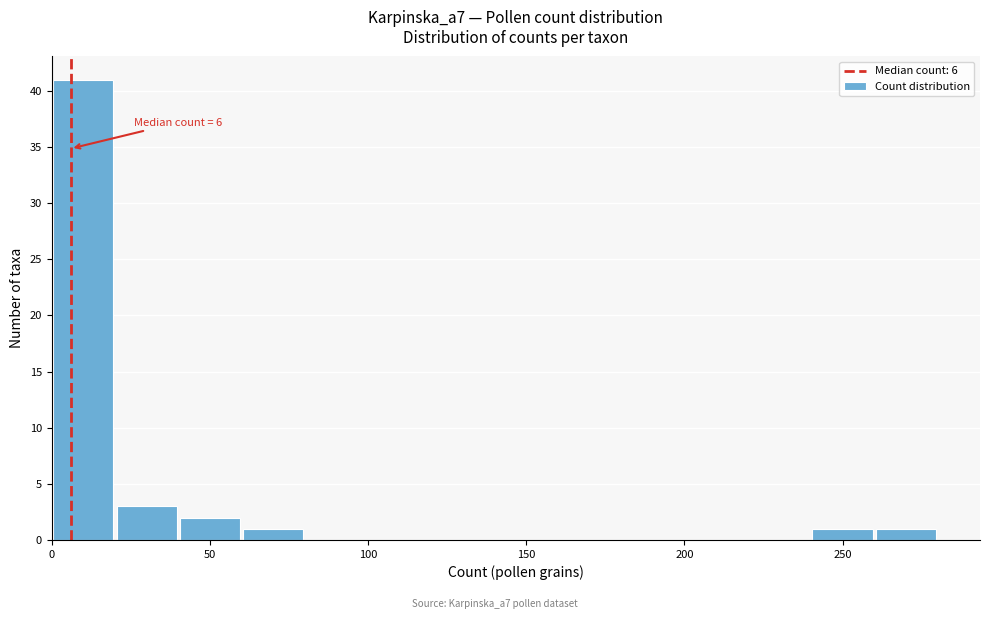

Which range on the x-axis has the tallest bar?

0 to 20